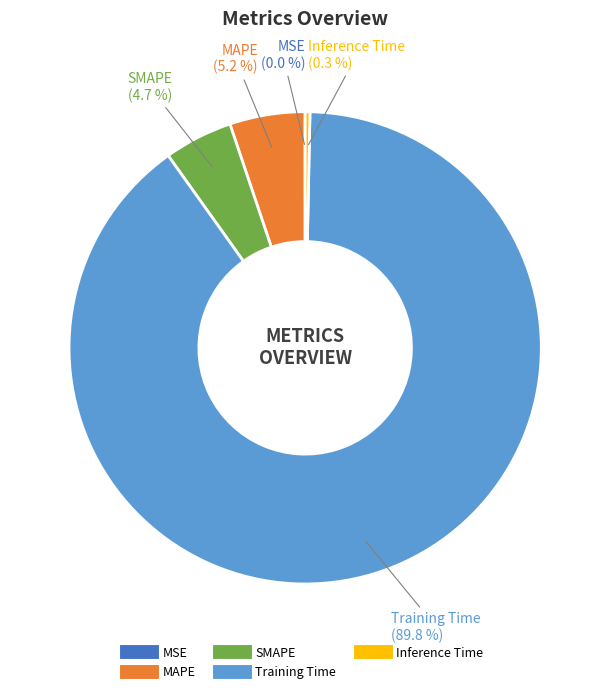

What is the majority slice?

Training Time